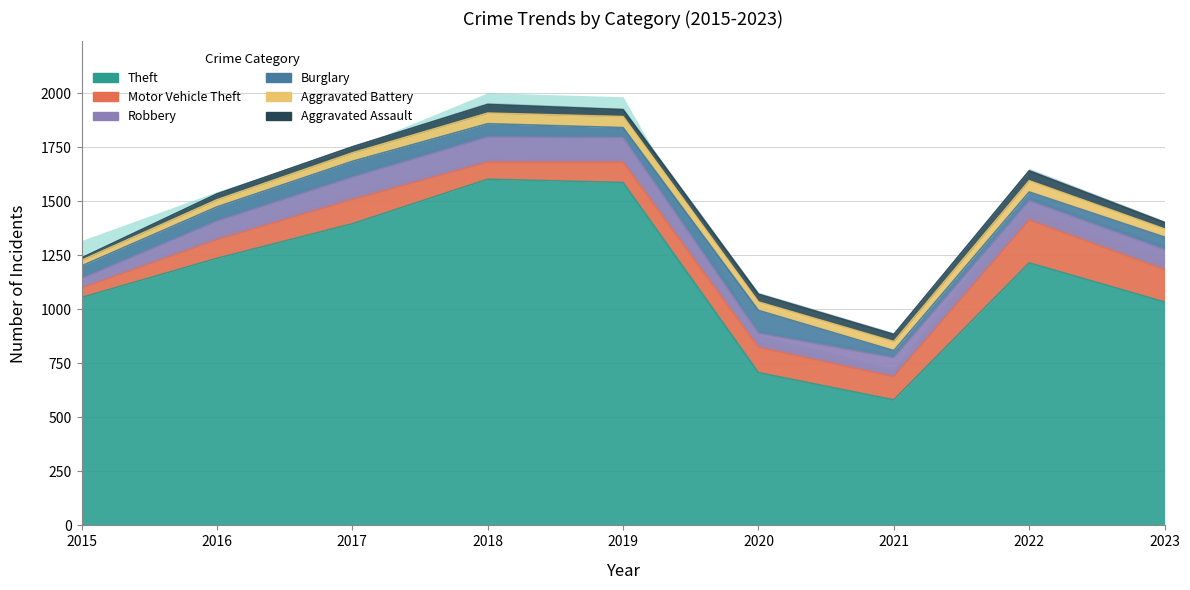

What is the total value across all series at 2022?

1641